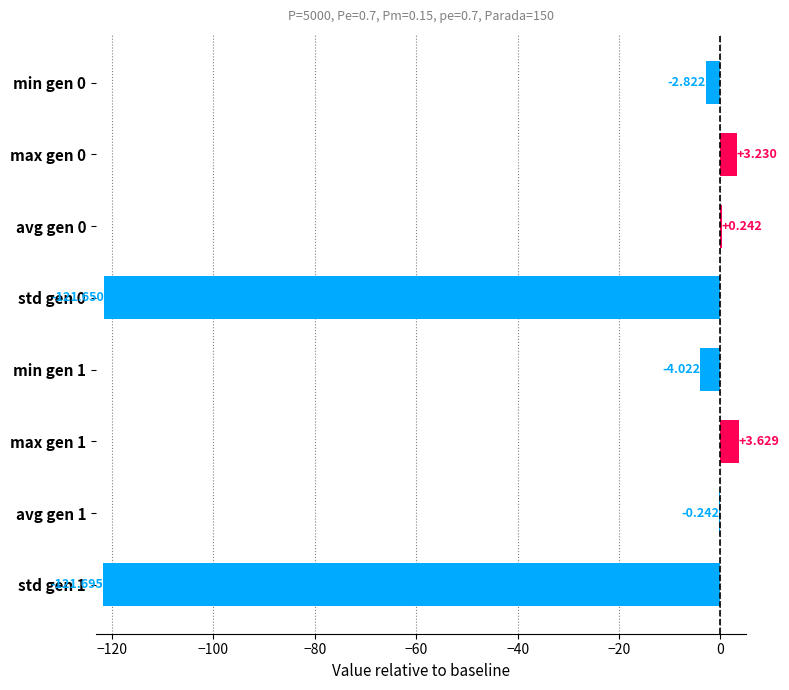

Are the bars horizontal?

Yes